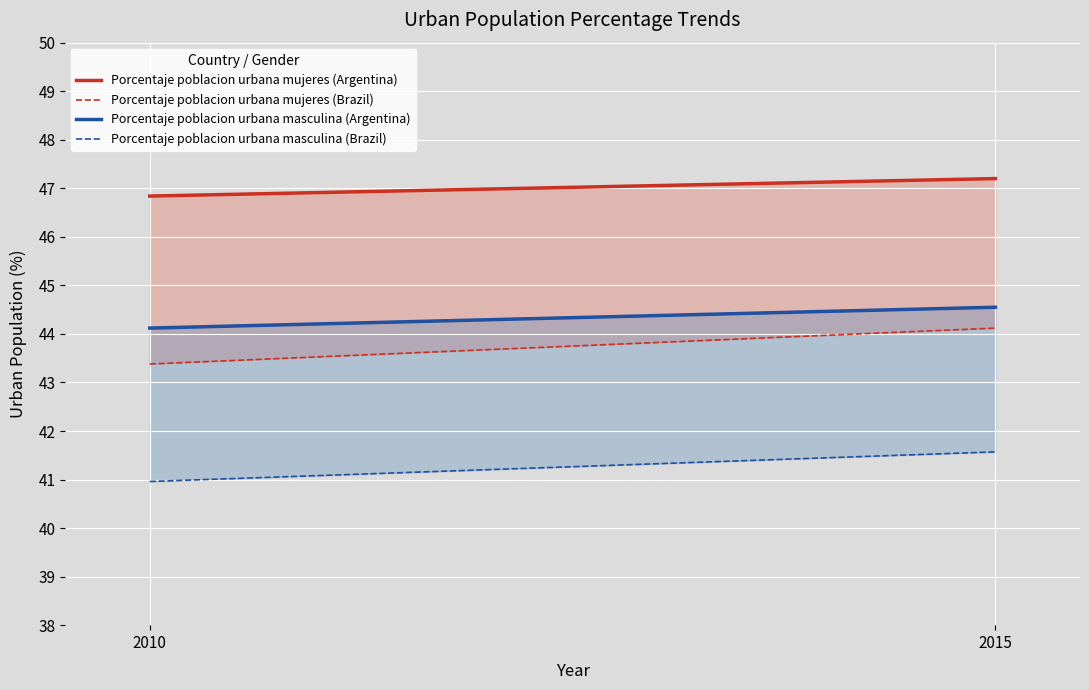

The Porcentaje poblacion urbana masculina (Argentina) series shows 21.8 at 2010. True or false?

False